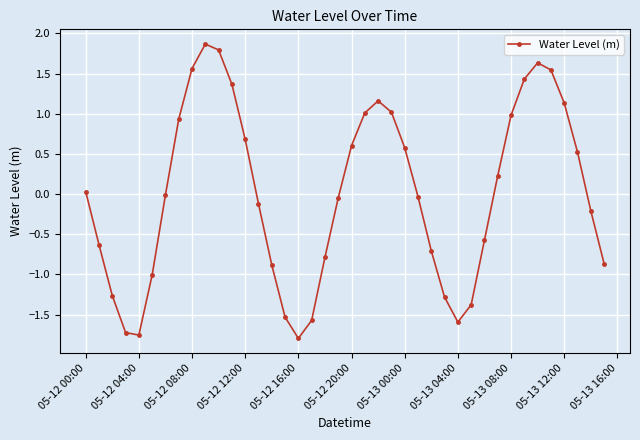

How many lines are shown in the chart?

1